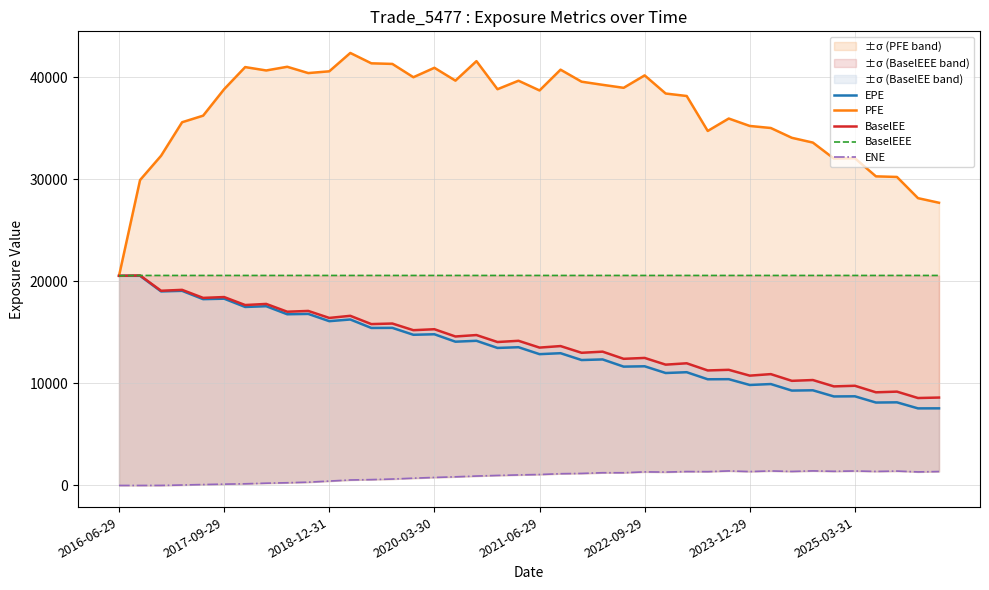

What position from the left is 2016-06-29?

1